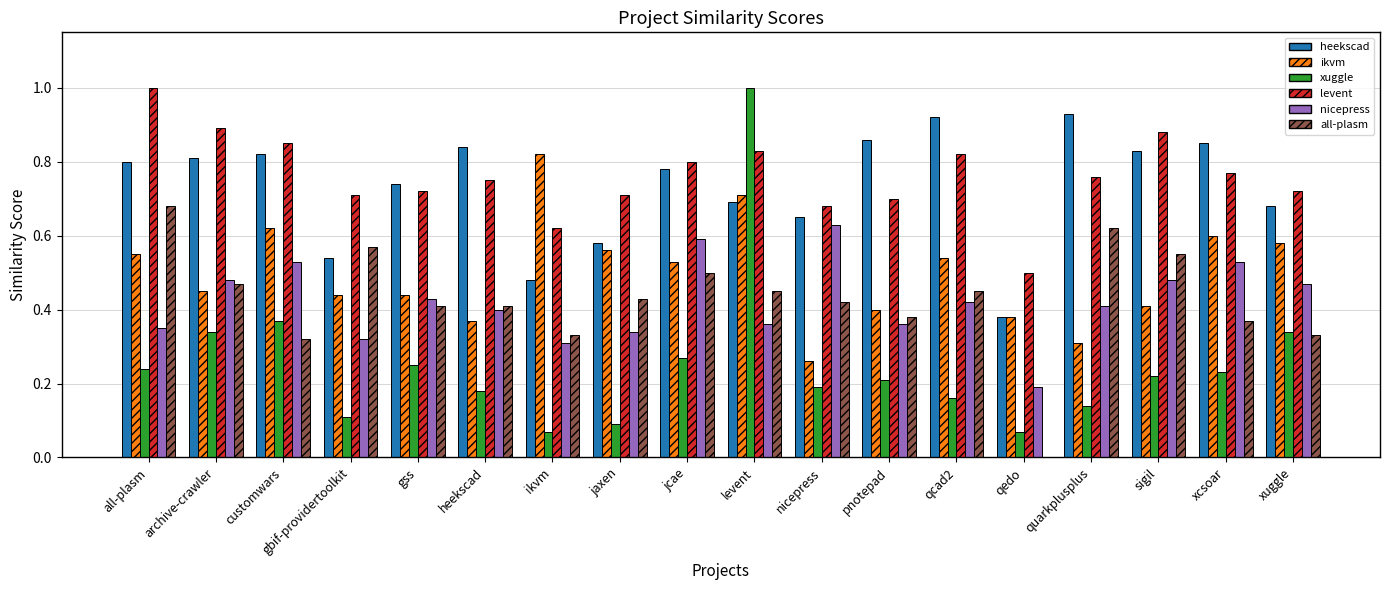

How many groups of bars are there?

18